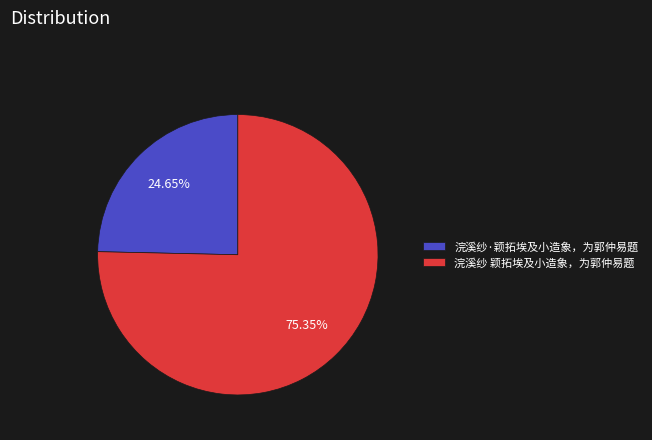

To the nearest percent, what is the difference between the 浣溪纱·颖拓埃及小造象，为郭仲易题 and 浣溪纱 颖拓埃及小造象，为郭仲易题 slice percentages?

51%